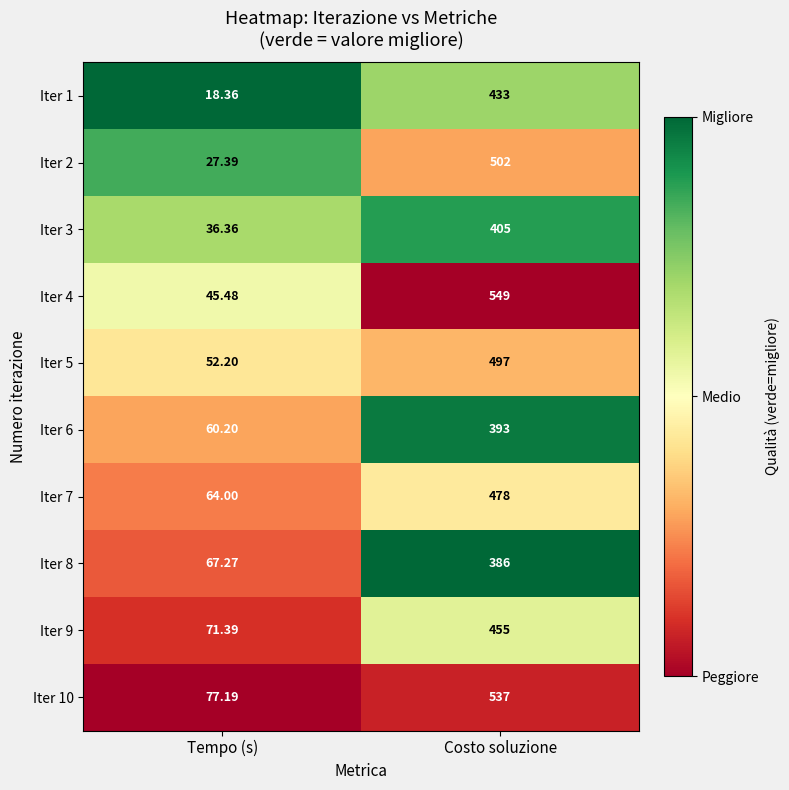

Which category has the highest value in the Iter 9 series?

Costo soluzione